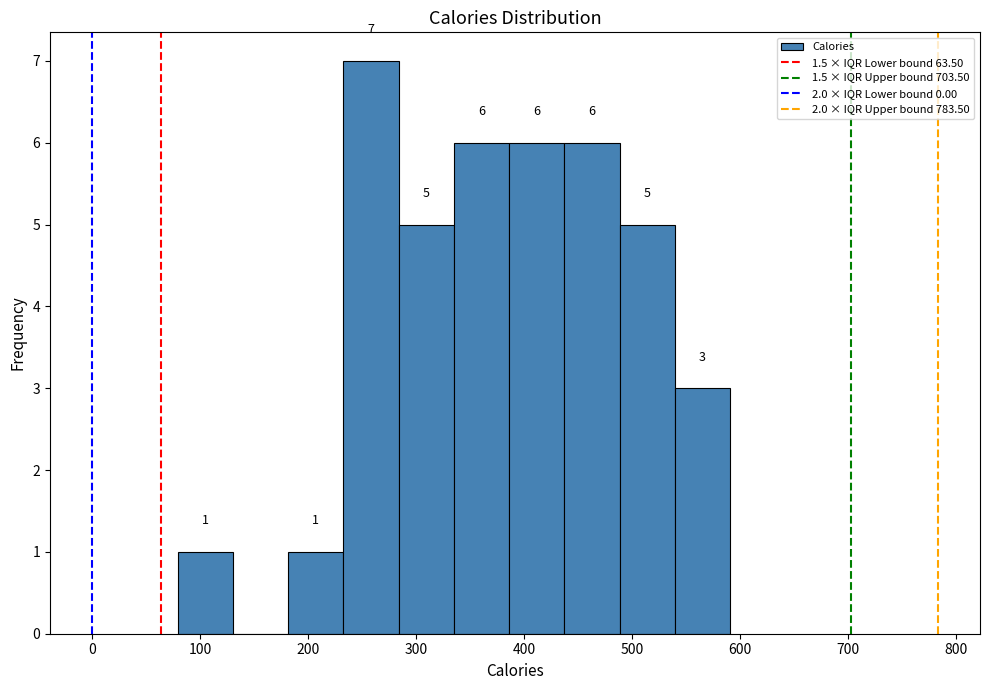

Which range on the x-axis has the tallest bar?

230 to 280